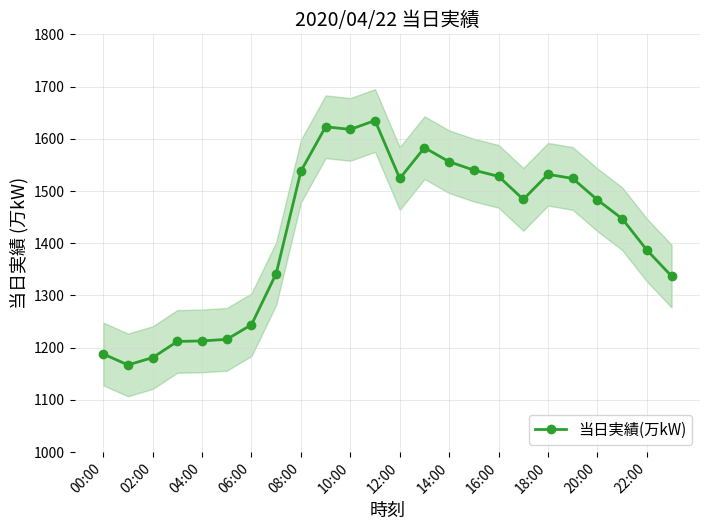

The value of 当日実績(万kW) at 06:00 is 1244. True or false?

True